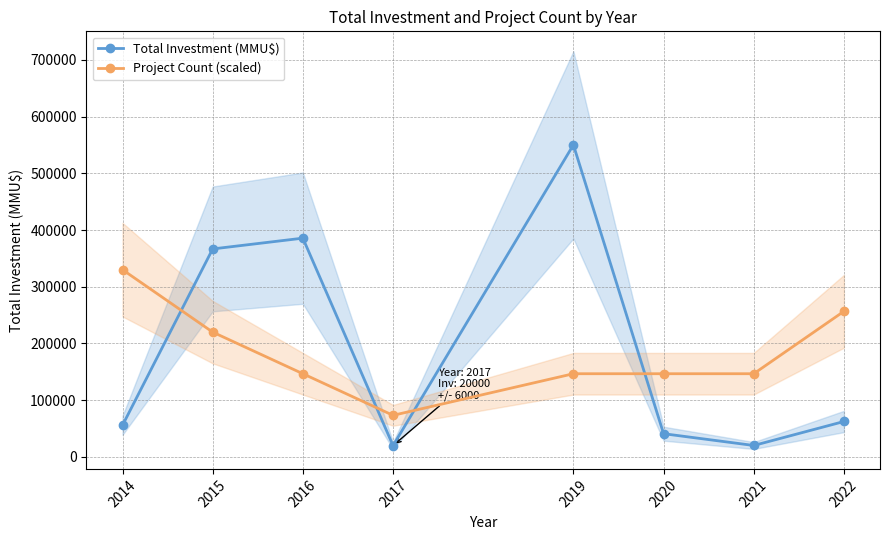

What is the maximum value shown in the chart?

550173.0